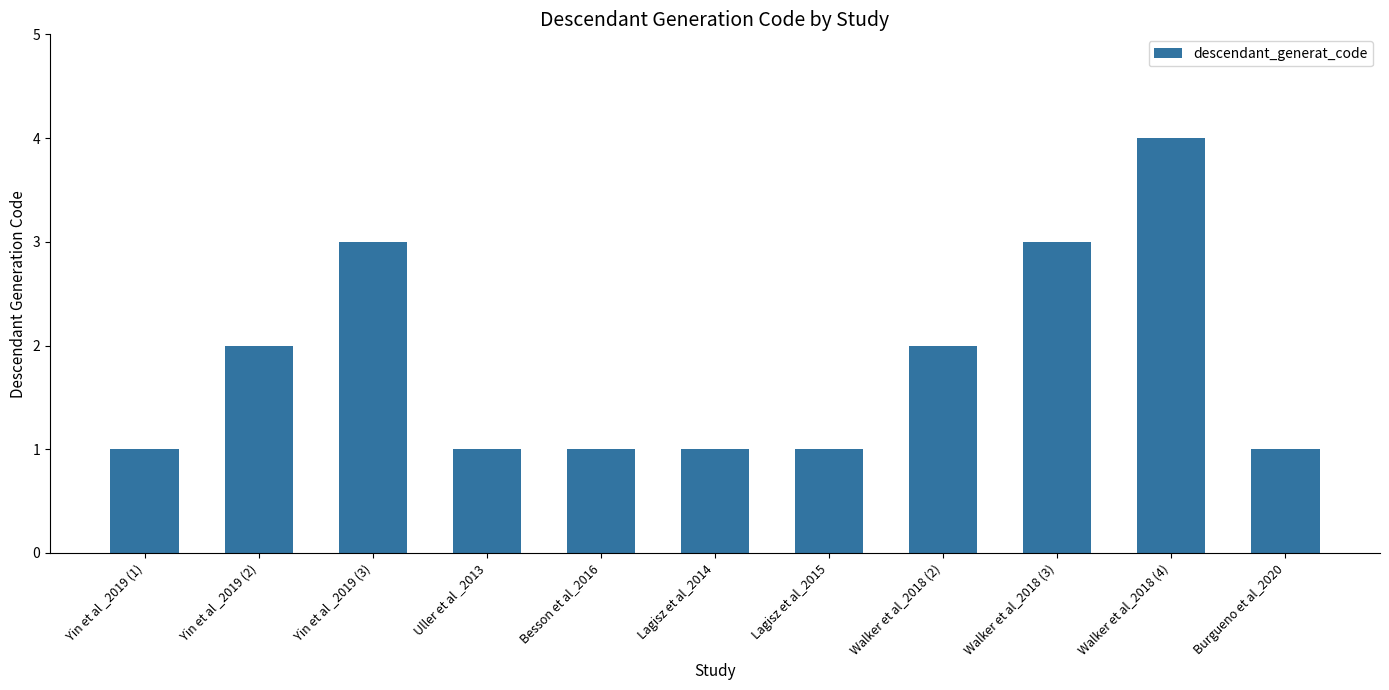

Reading left to right, transcribe all the data shown in this chart.

1	2	3	1	1	1	1	2	3	4	1